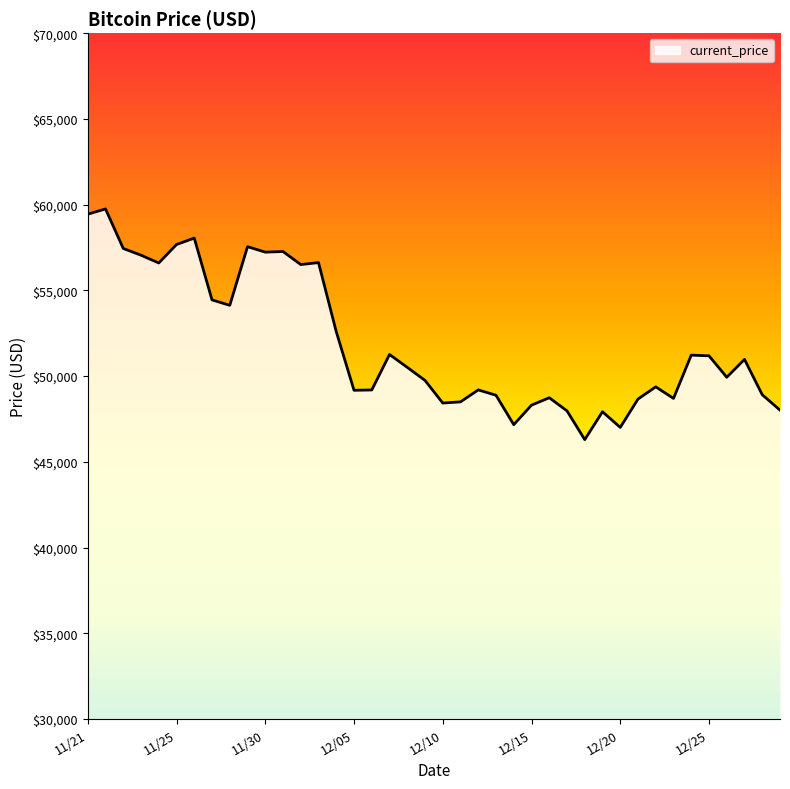

What is the difference between the maximum and minimum values?

13453